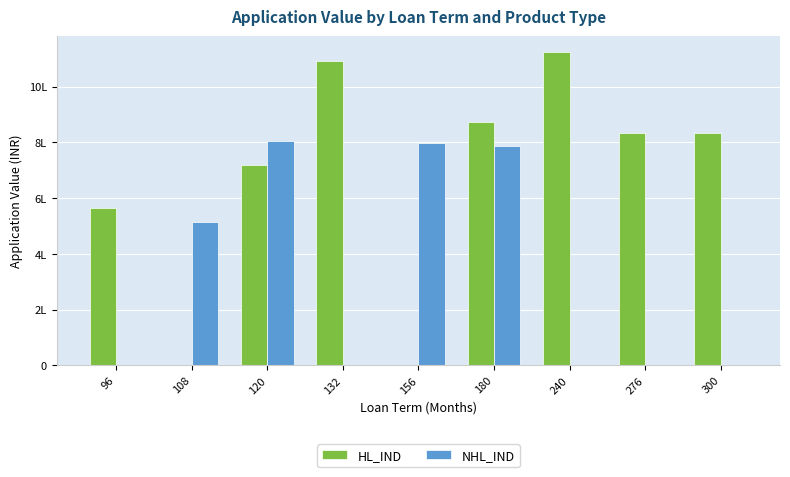

The HL_IND series shows 762396 at 156. True or false?

False